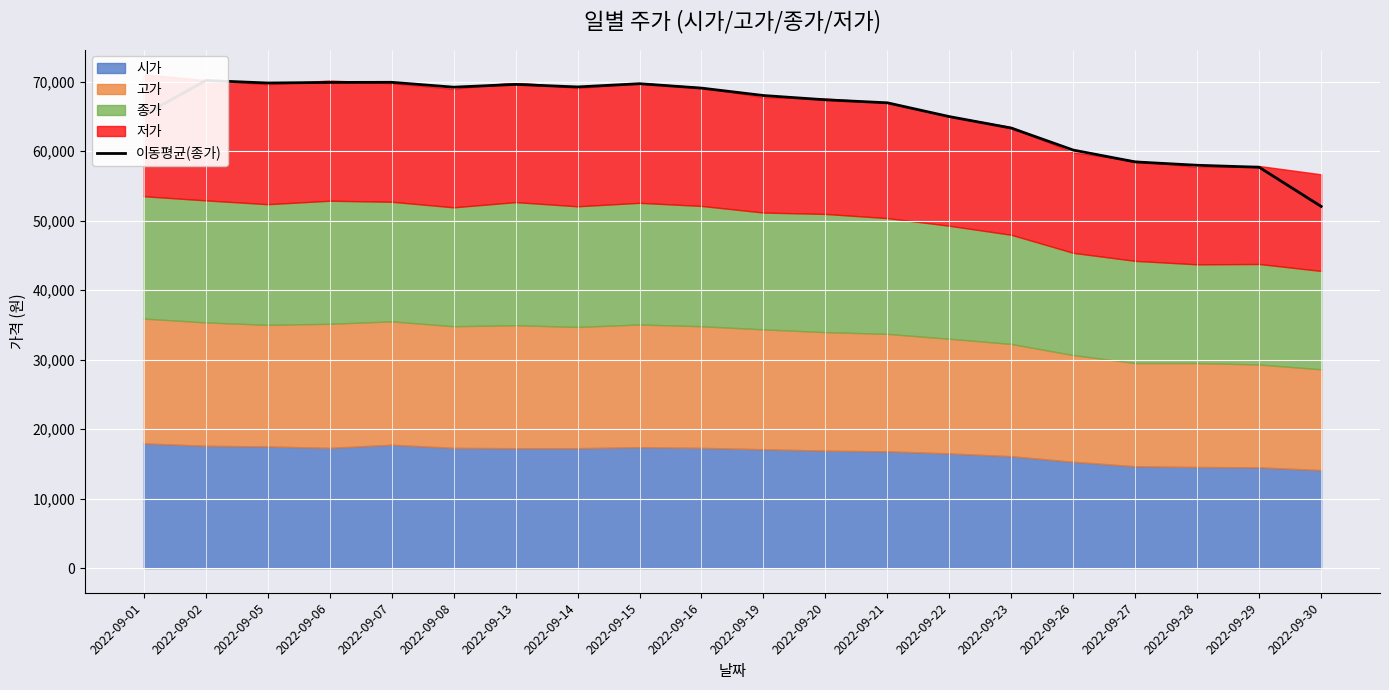

How many lines are shown in the chart?

1